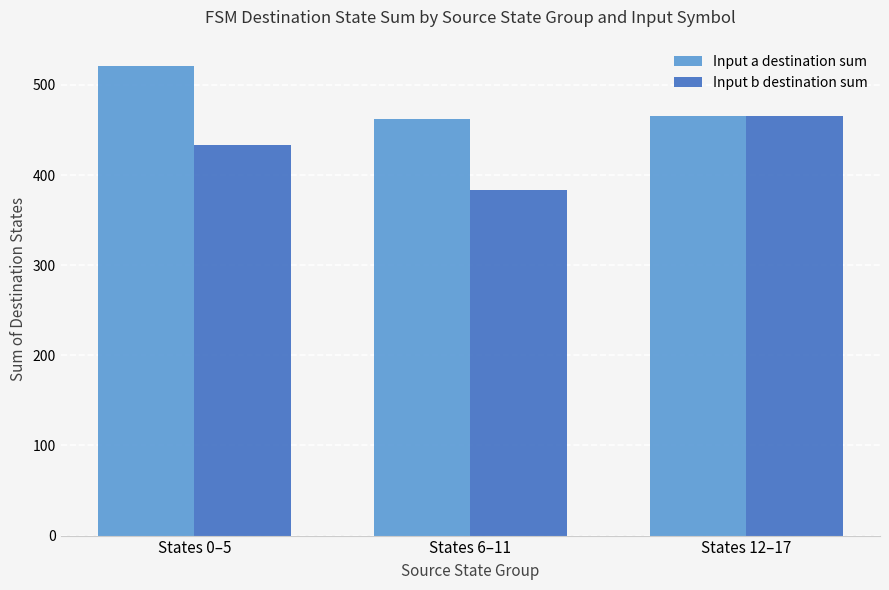

What is the label of the 3rd bar from the right?

States 0–5